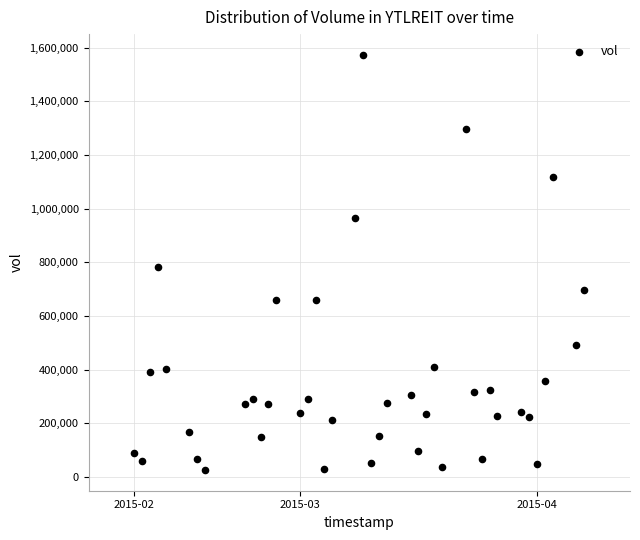

What is the range of Y values (max minus min)?

1547000